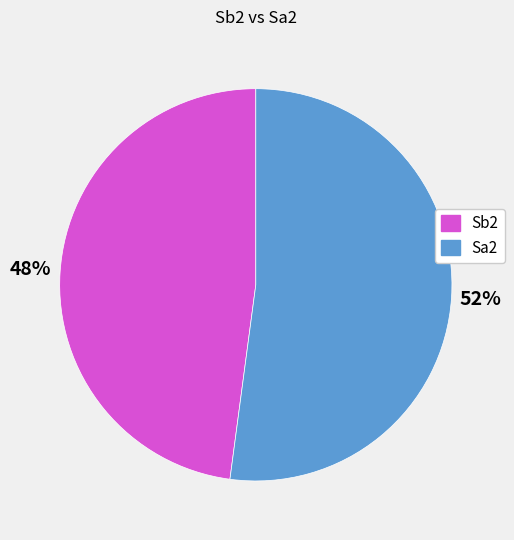

Combined, do Sa2 and Sb2 account for over 50%?

Yes